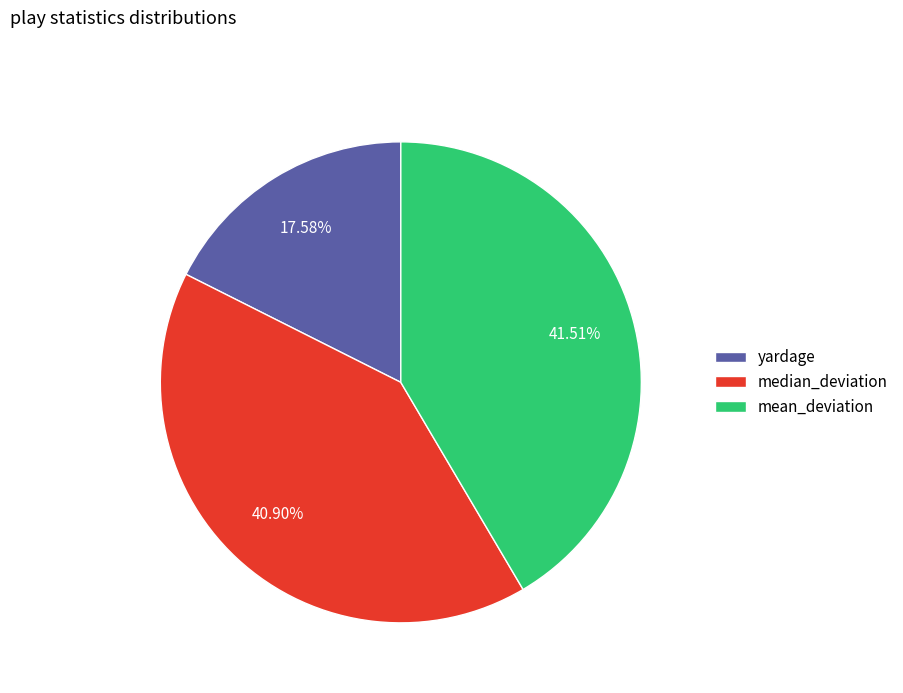

What is the smallest slice in the pie chart?

yardage